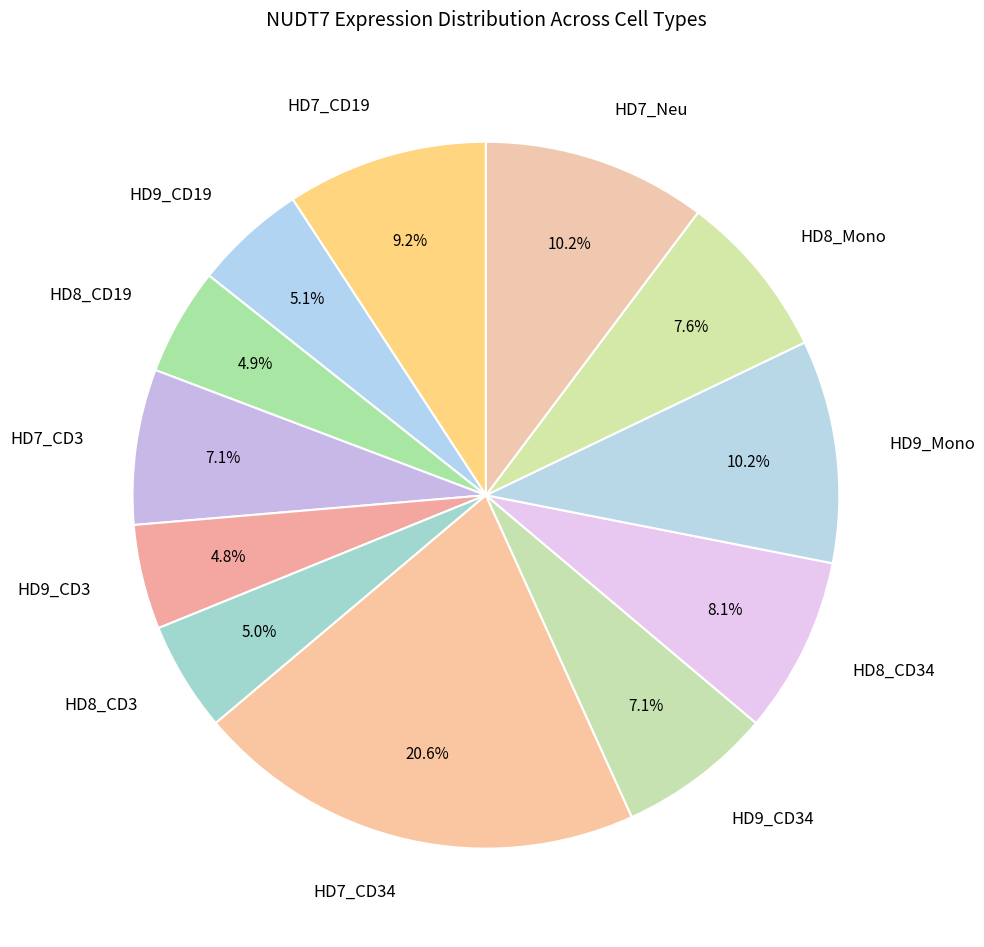

Count the number of slices in the pie.

12